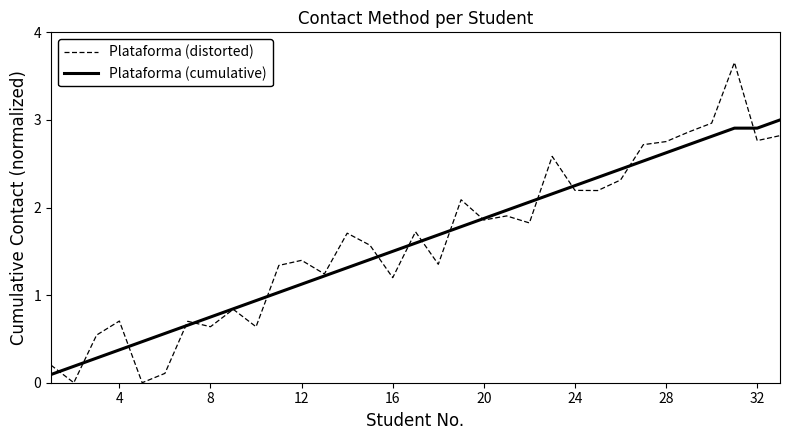

Which series has the largest range (max minus min)?

Plataforma (distorted)